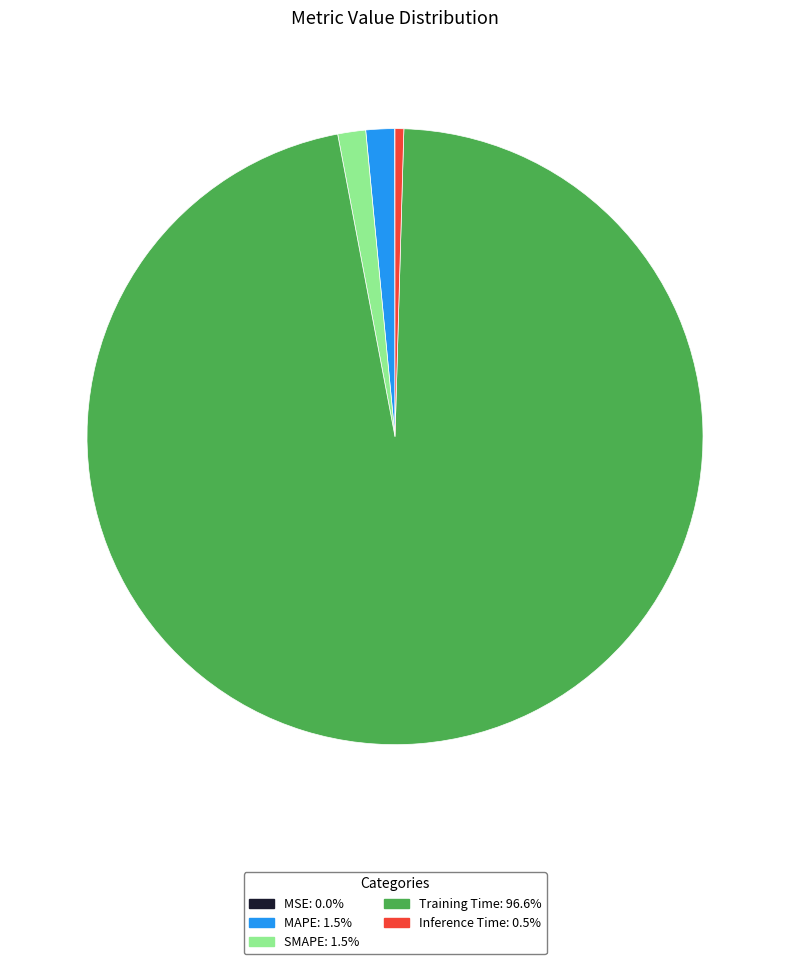

Between Inference Time and MAPE, which is larger?

MAPE